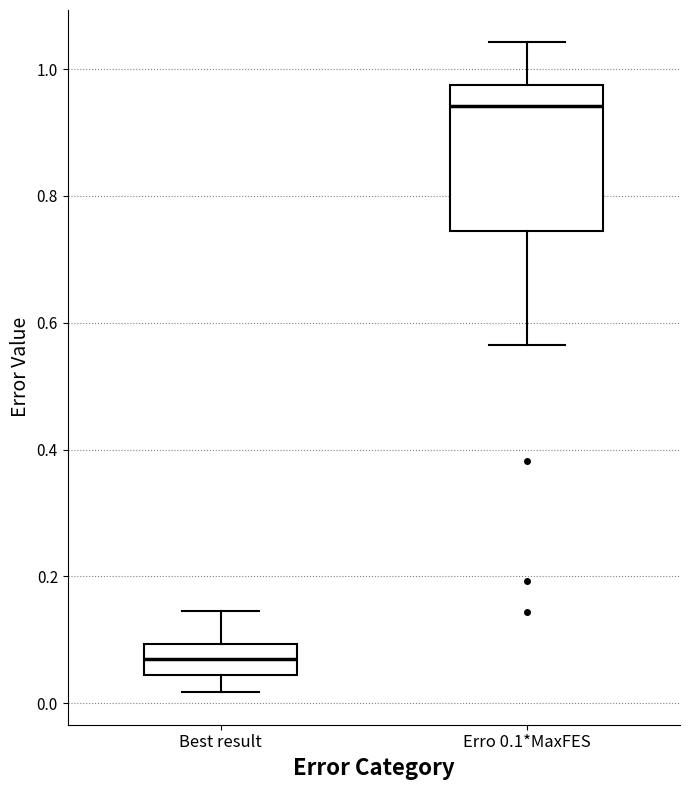

Reading left to right, read every box against the y-axis: the position of its median line, the range the box covers, and the ends of its whiskers. The values are not printed on the chart, so give them approximately, as read against the axis.

Best result: median 0.06, box 0.04 to 0.10, whiskers 0.02 to 0.14
Erro 0.1*MaxFES: median 0.94, box 0.74 to 0.98, whiskers 0.56 to 1.04